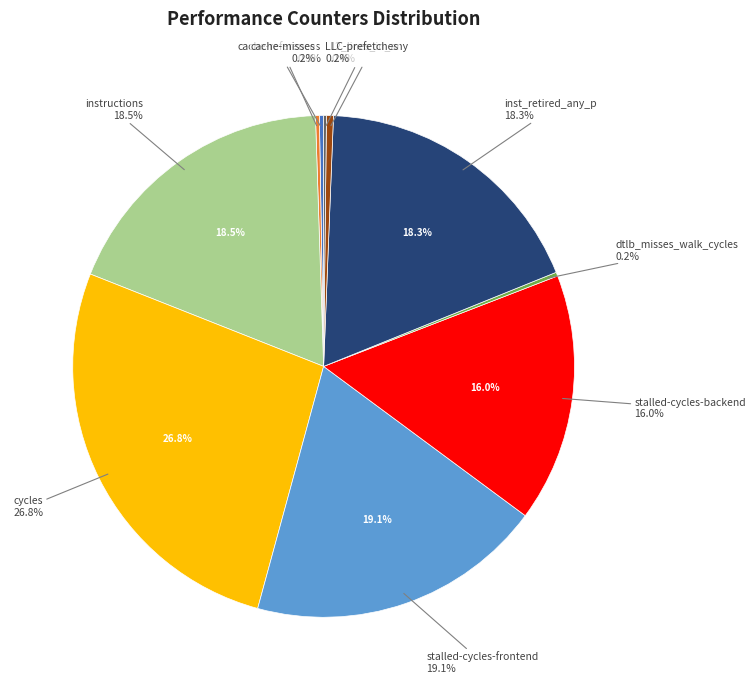

What is the largest slice in the pie chart?

cycles